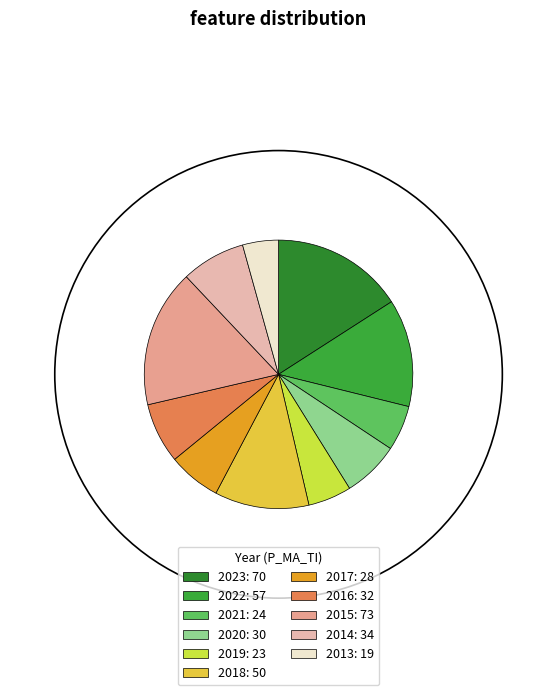

What percentage is NOT represented by 2020?

93.2%